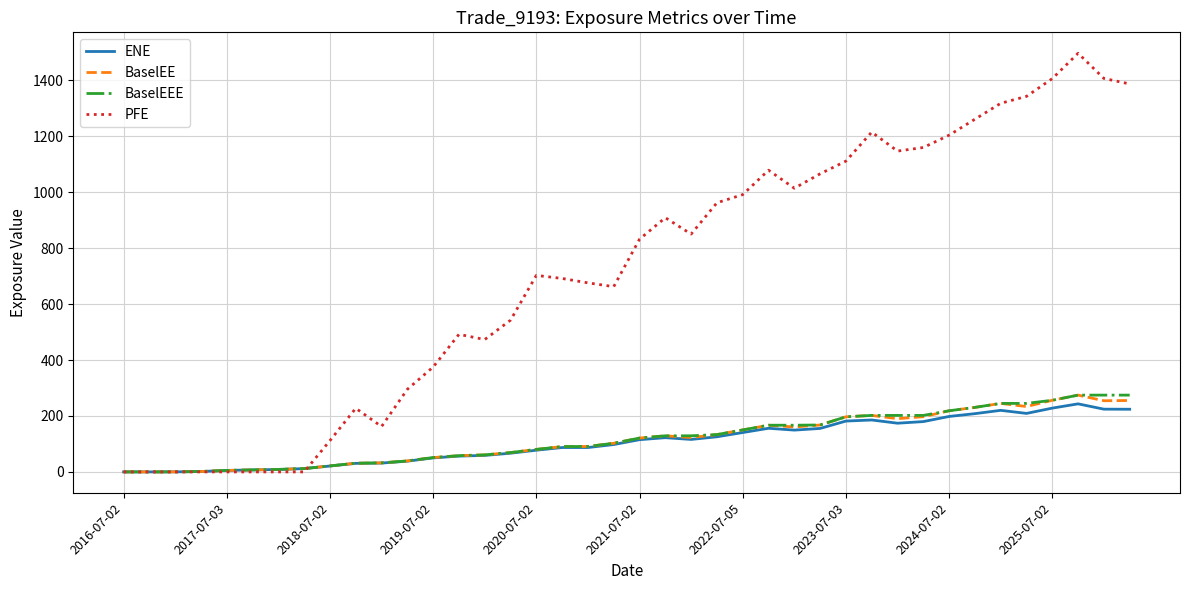

Which series has the largest total across all categories?

PFE